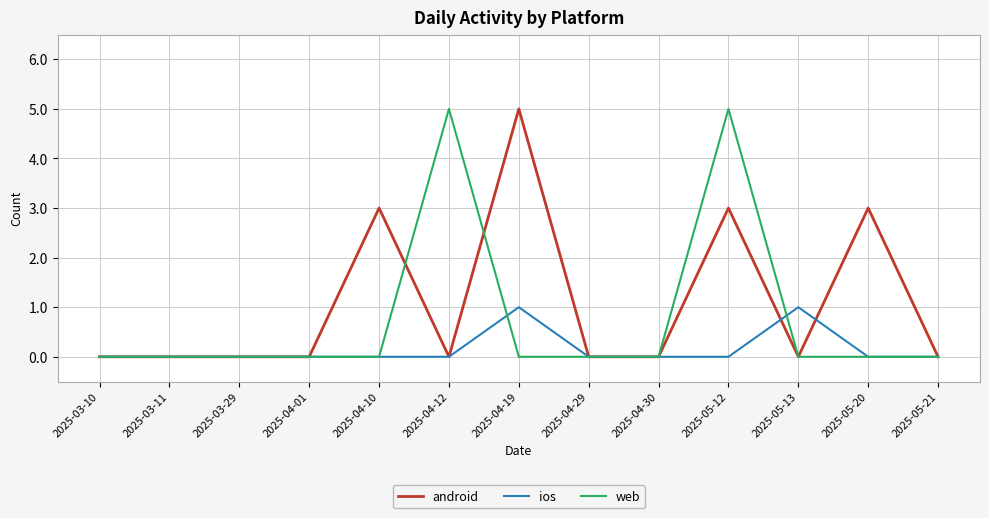

What is the average value of the android series?

1